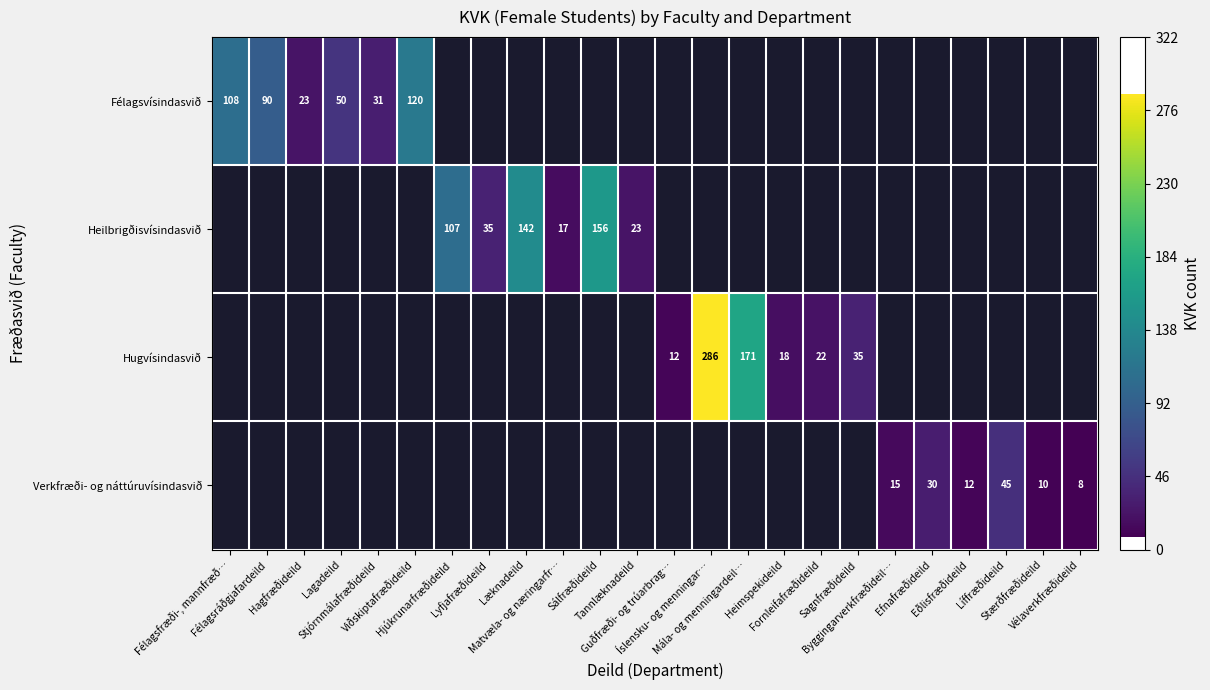

What is the difference between the maximum and minimum values in the Félagsvísindasvið series?

97.0